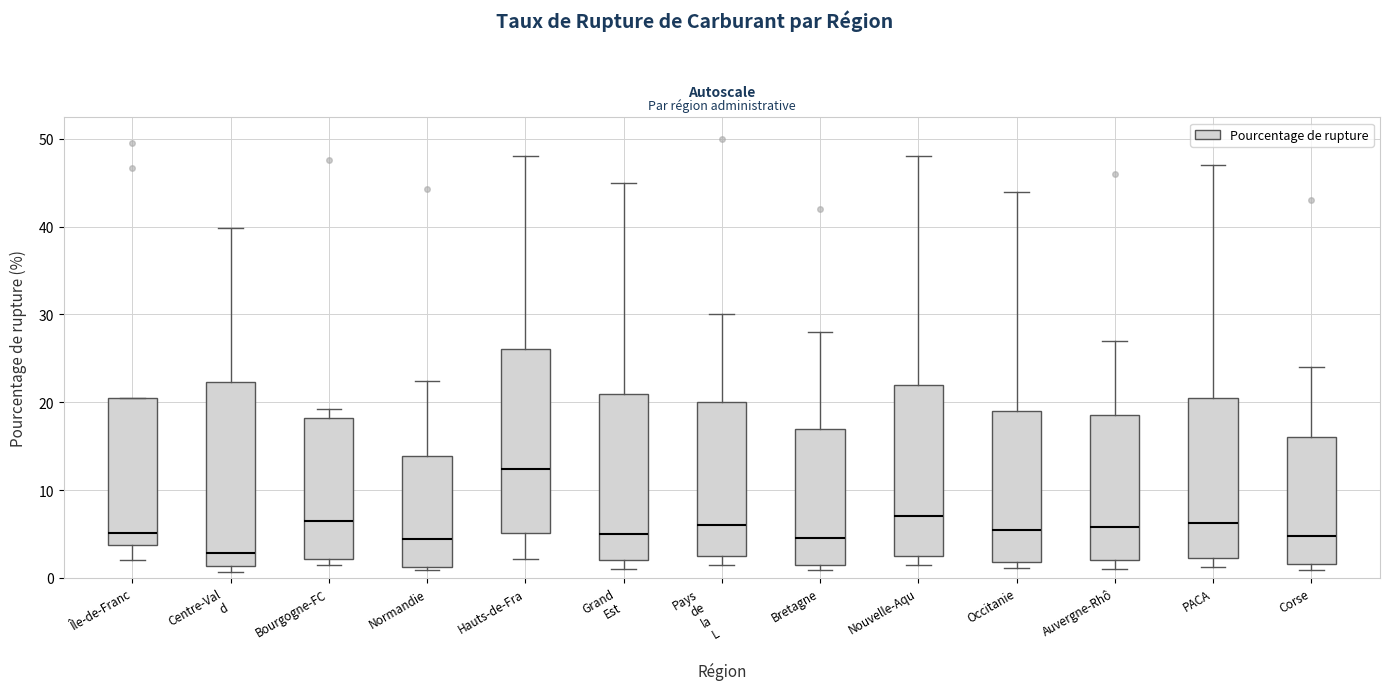

Which box's median line is the lowest?

Centre-Val d